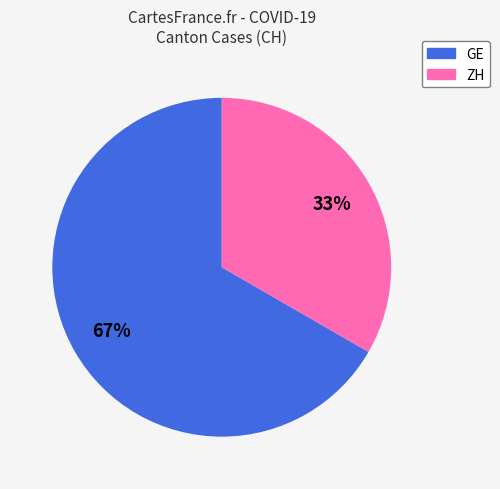

How many segments does this pie chart have?

2